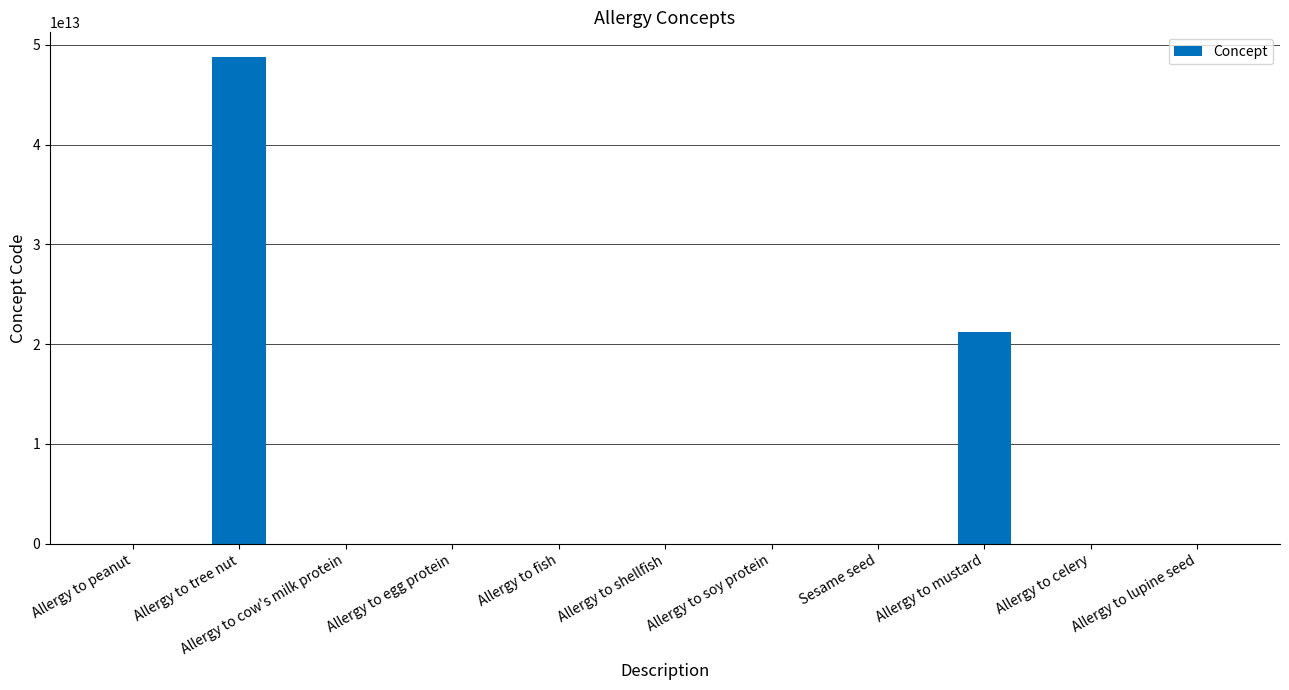

At which category does the chart reach its peak across all series?

Allergy to tree nut